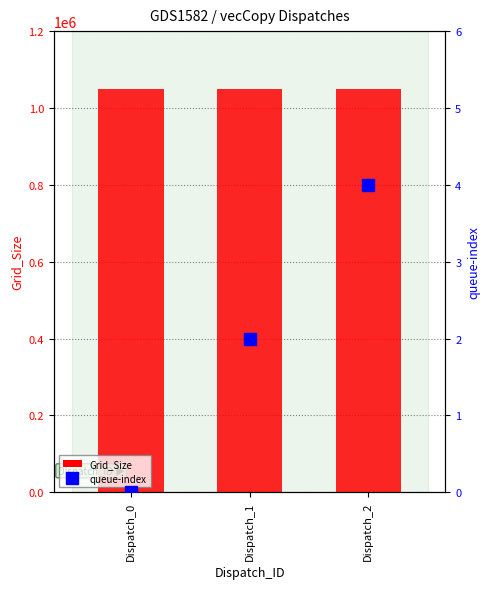

Reading left to right, extract all data points from this chart.

Grid_Size: 1048576	1048576	1048576
queue-index: 0	2	4